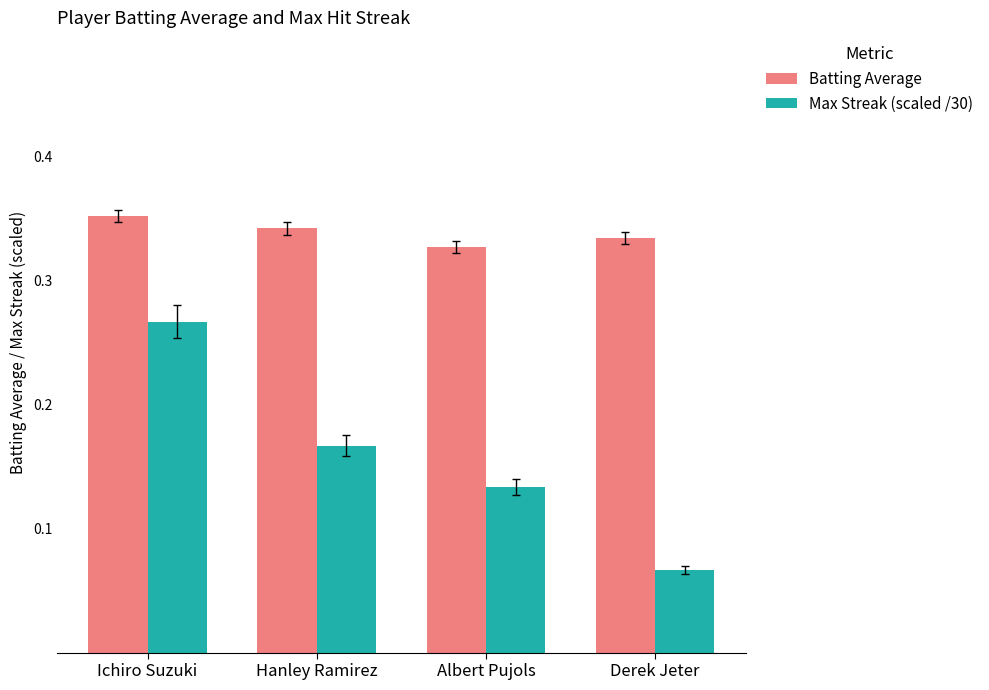

How many Max Streak (scaled /30) values are between 0 and 1?

4